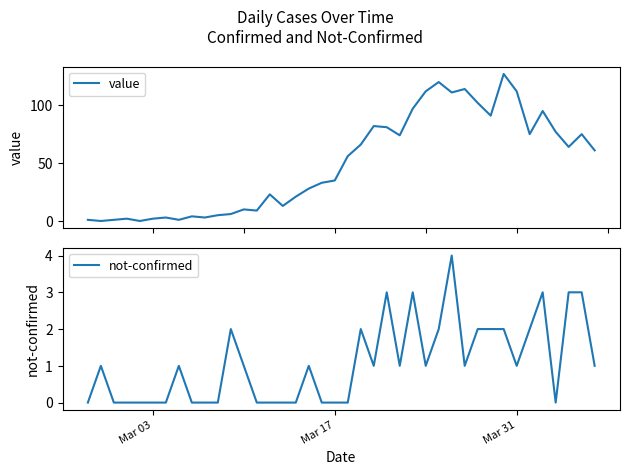

How many lines are shown in the chart?

2